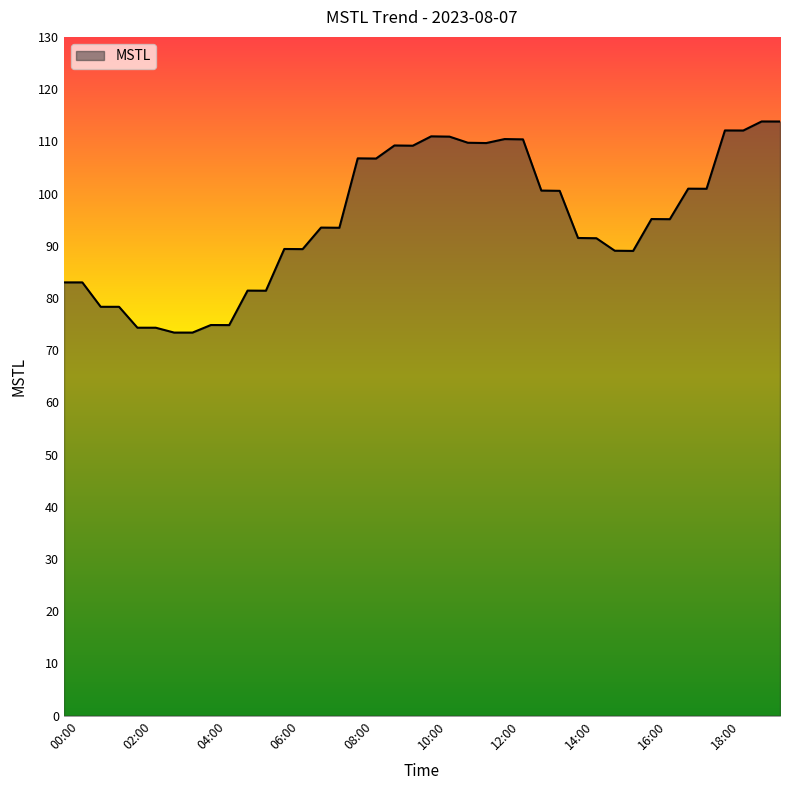

What is the smallest value displayed?

73.4